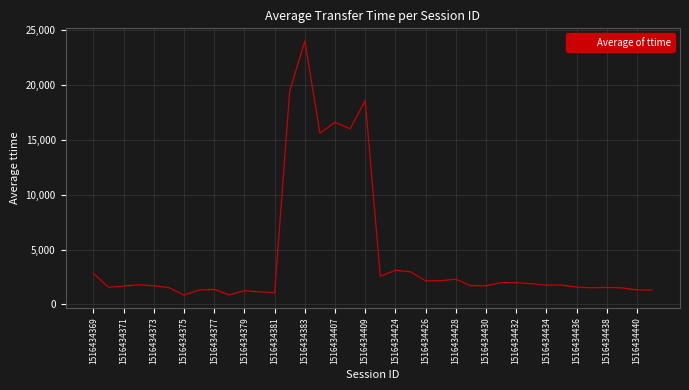

What is the smallest value displayed?

844.9